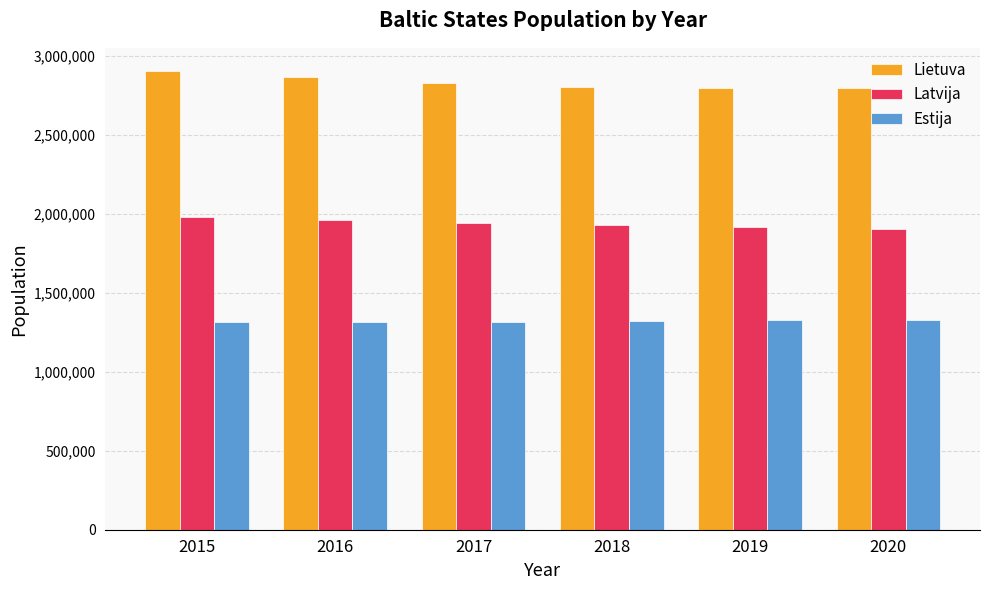

What is the minimum value for Lietuva?

2794137